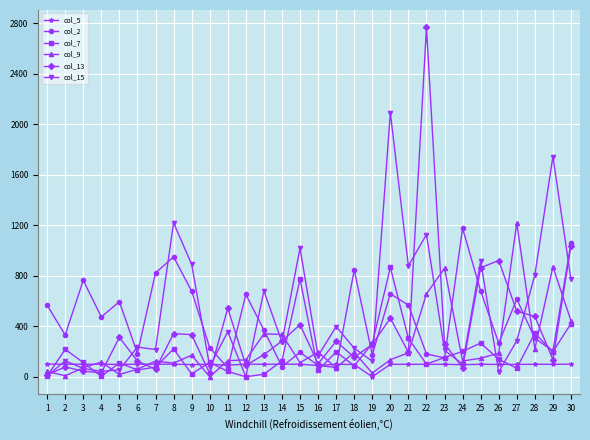

Which series has the largest total across all categories?

col_15